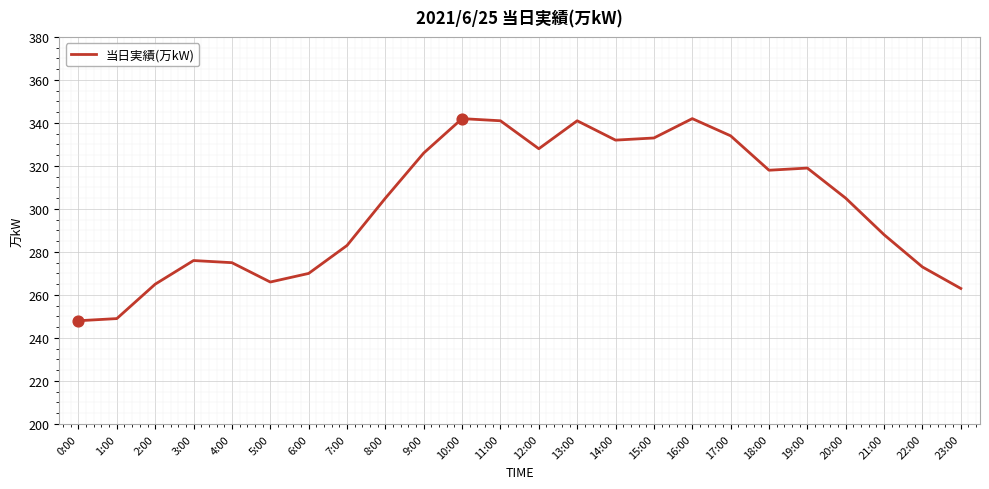

Approximately how many times larger is the value at 17:00 compared to 19:00?

1.0